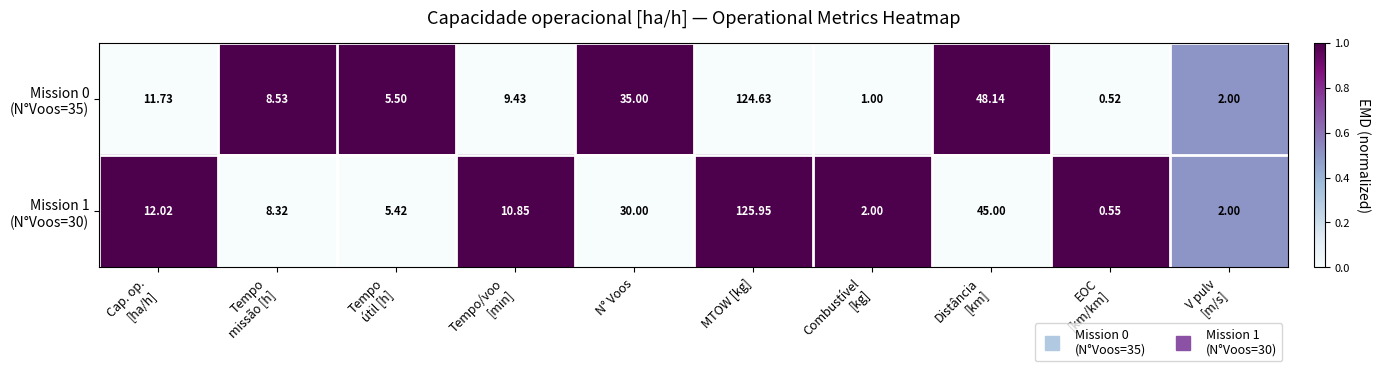

At which category does the chart reach its peak across all series?

MTOW [kg]